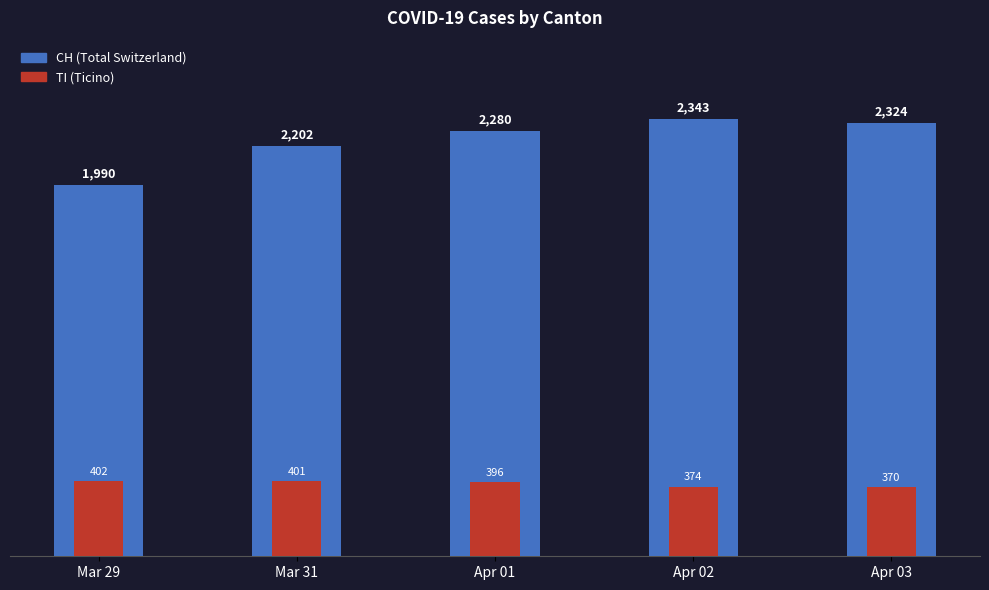

Which has a higher value, Mar 29 or Apr 02?

Apr 02